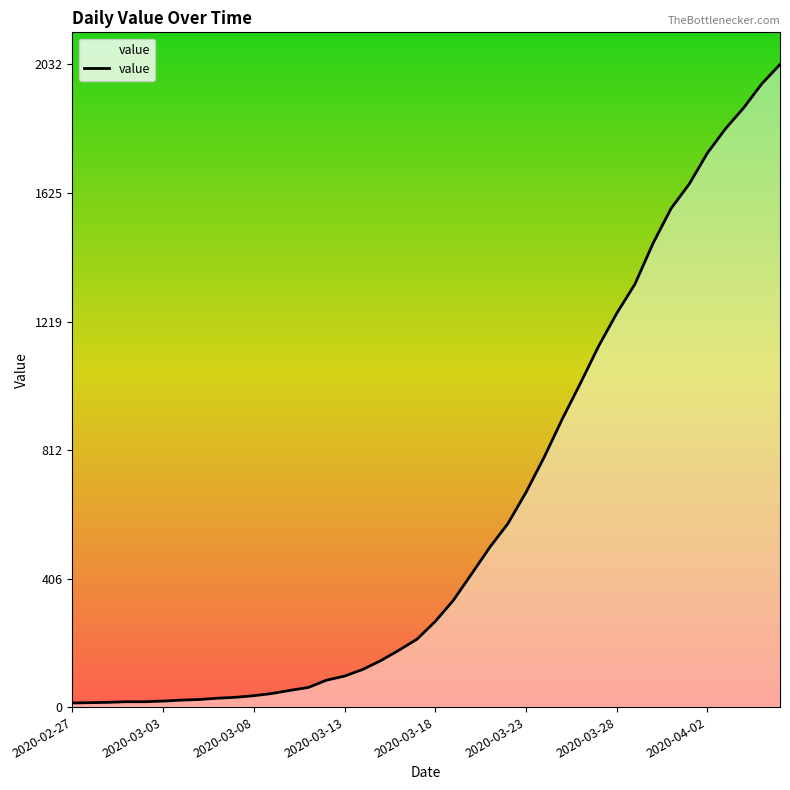

What is the value of the 36th point from the left?

1752